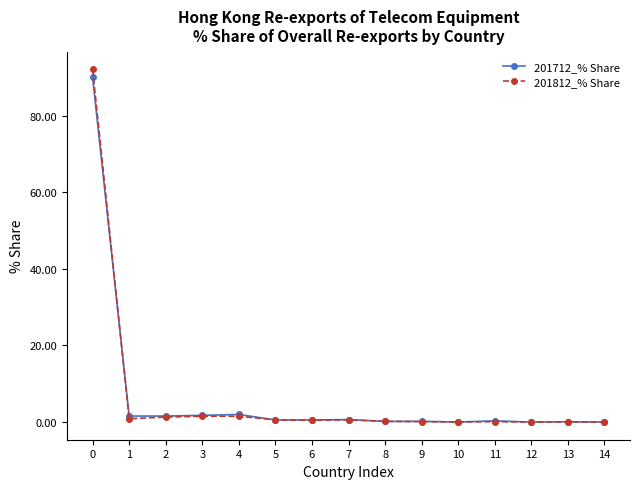

True or false: 201712_% Share has more than 2 interior local peaks.

True